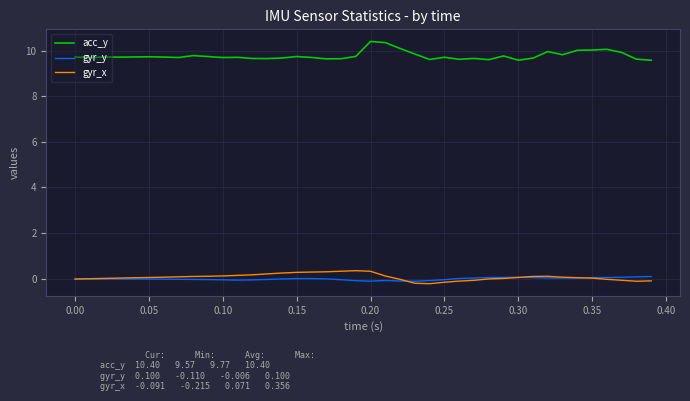

Which series has the largest total across all categories?

acc_y